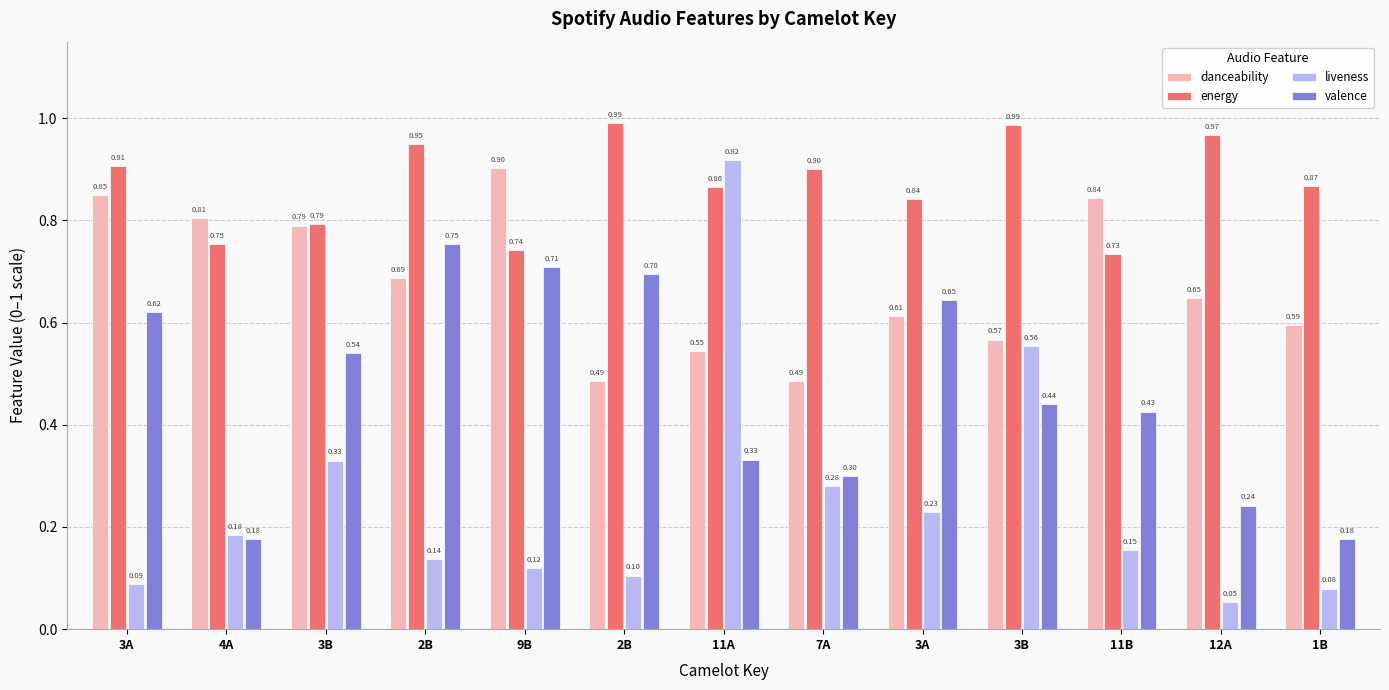

Between 1B and 9B, which is larger?

9B